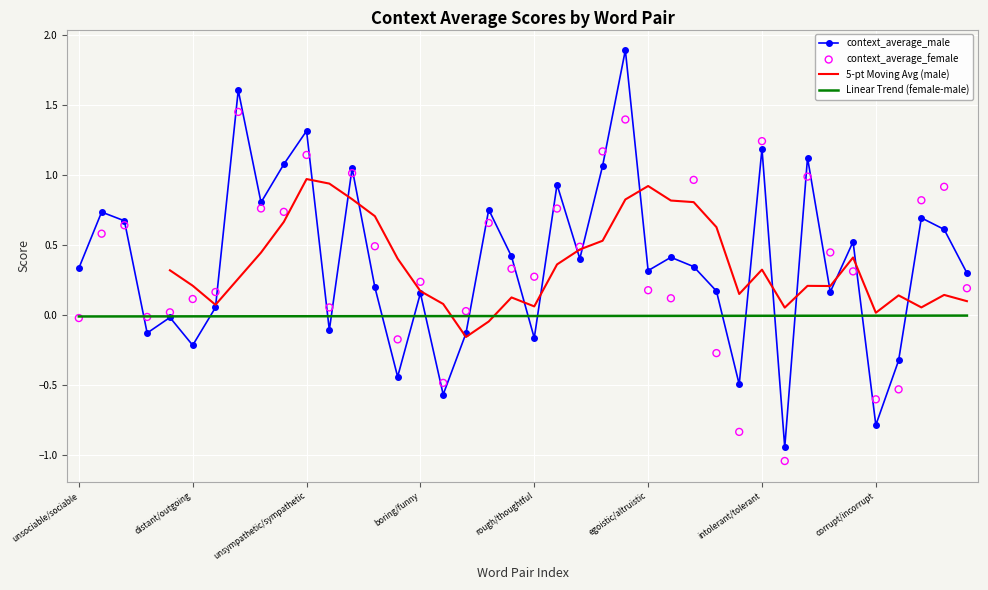

Which series has the largest Y range (max minus min)?

context_average_male